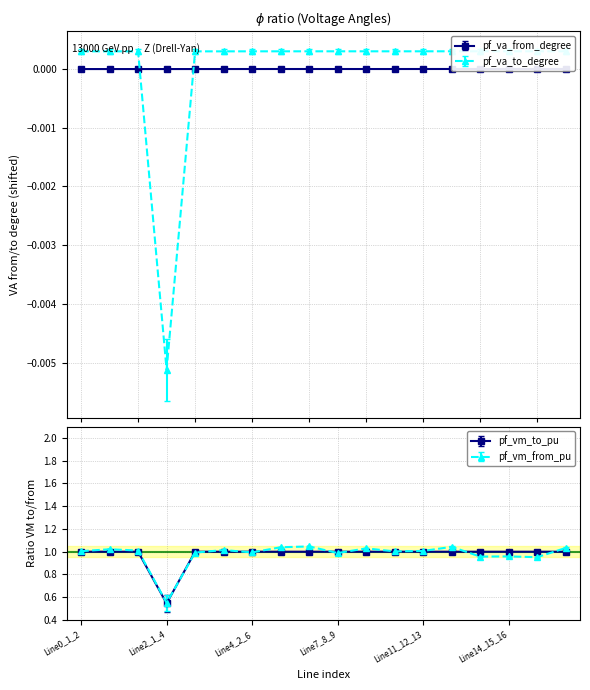

At which category does pf_vm_to_pu reach its first local peak?

Line1_1_3